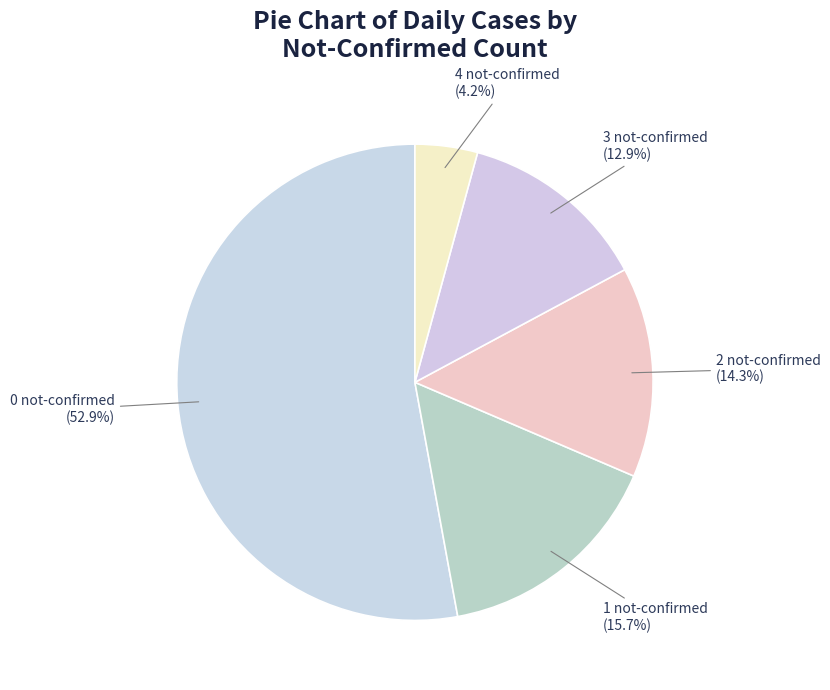

How many slices are in this pie chart?

5